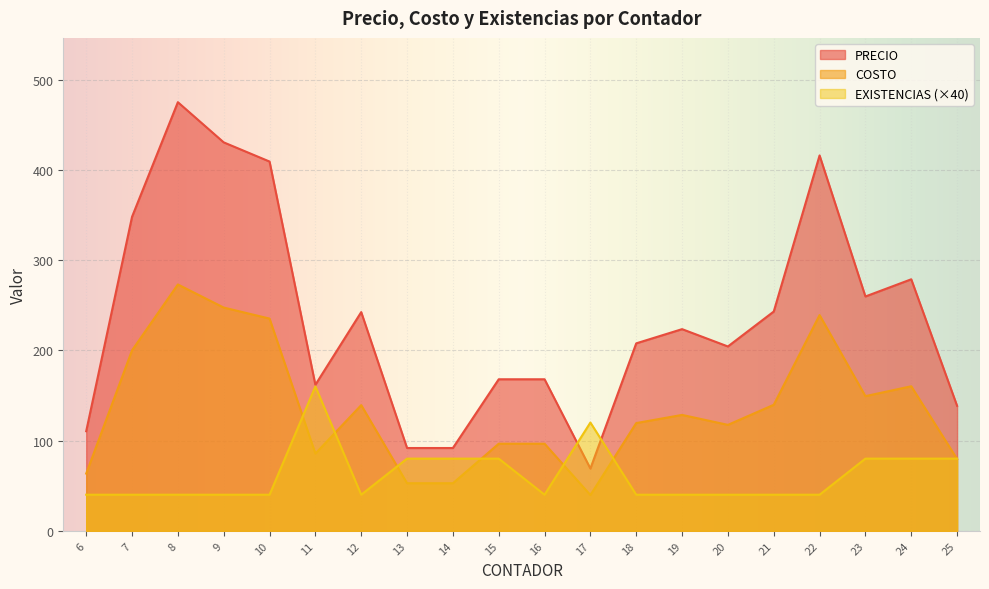

What is the difference between the maximum and minimum values in the PRECIO series?

406.0